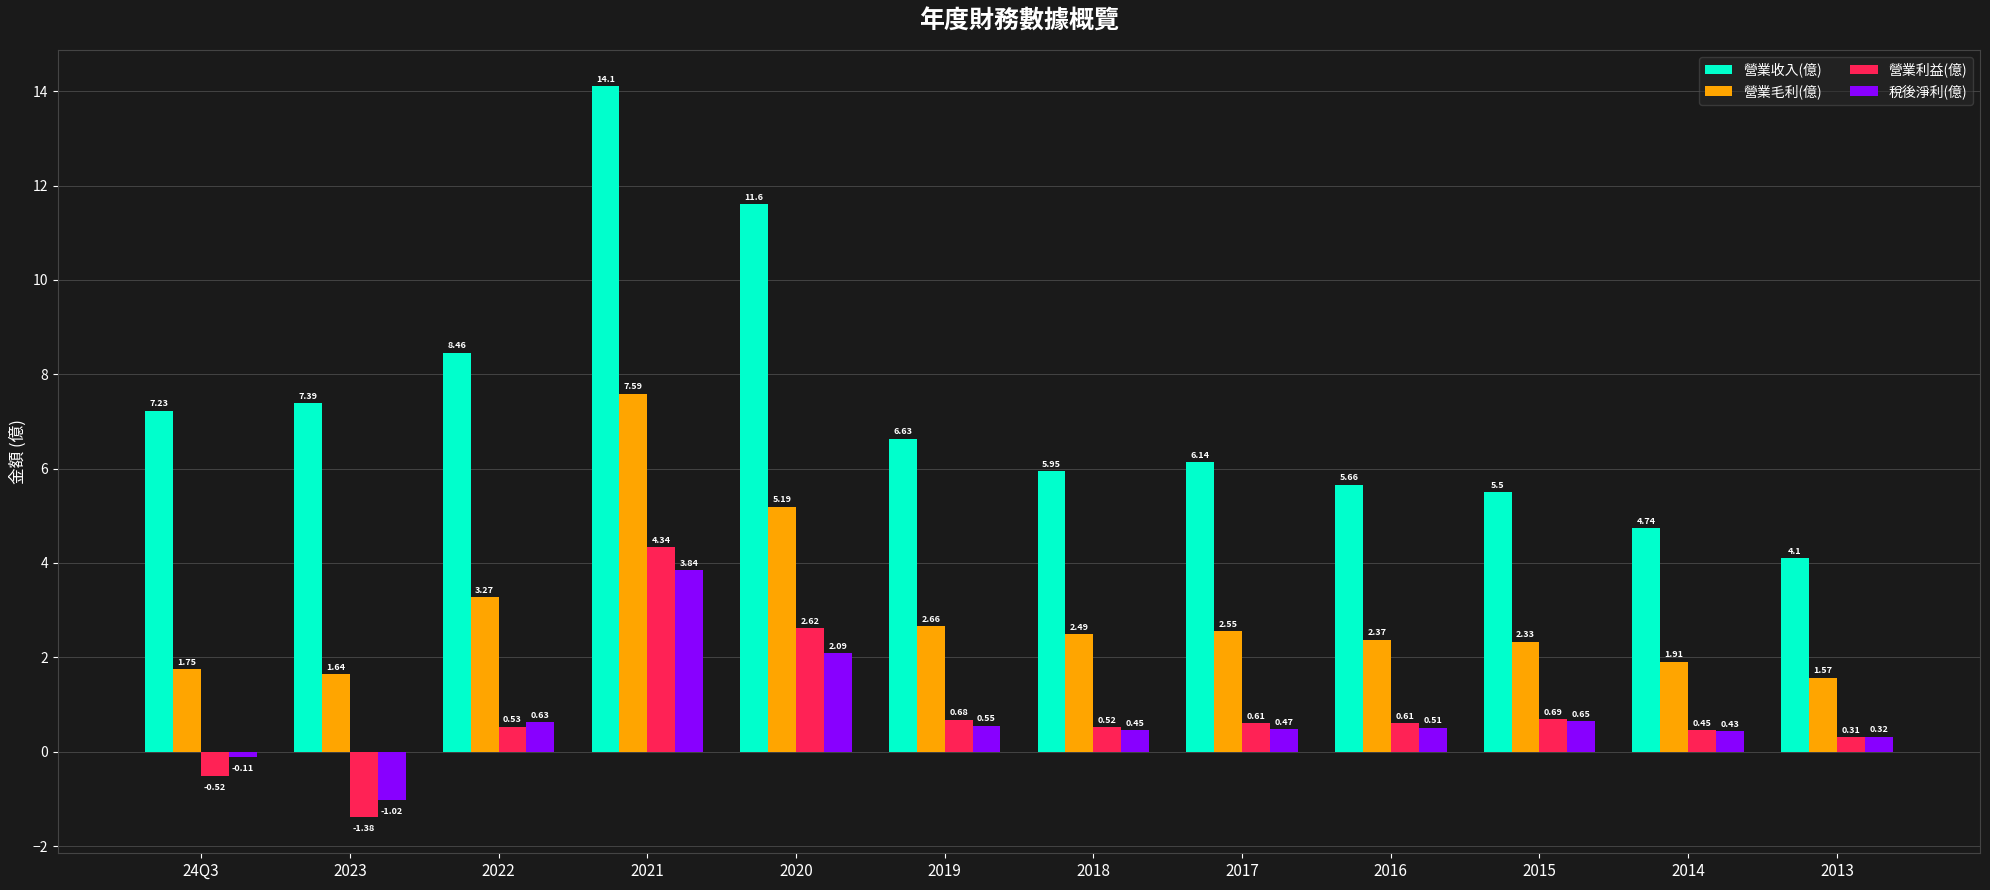

What is the average value of the 營業毛利(億) series?

2.9